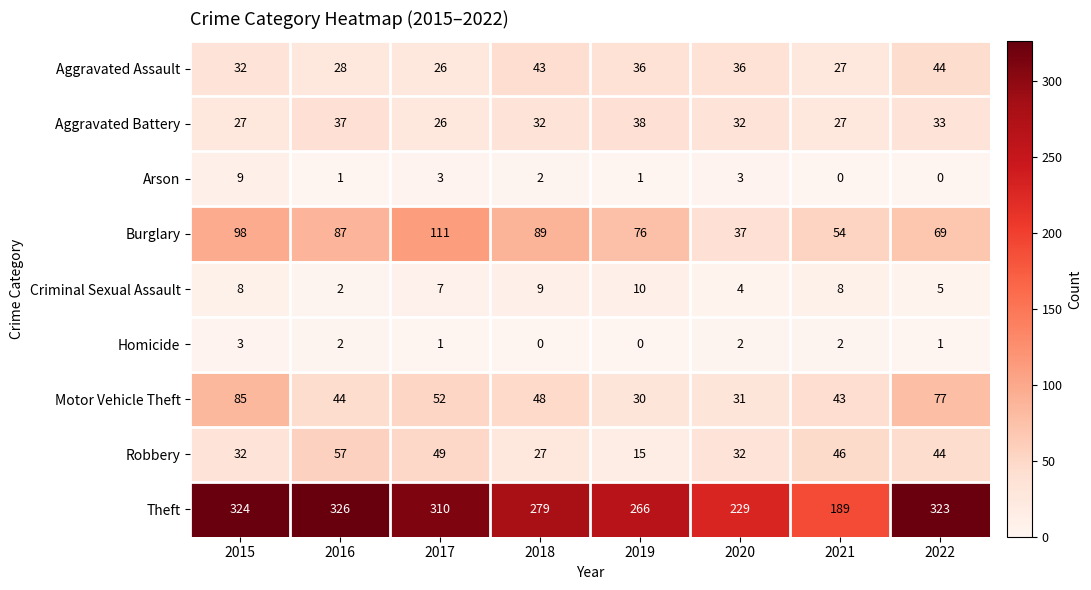

What is the sum of the Theft values at 2022 and 2018?

602